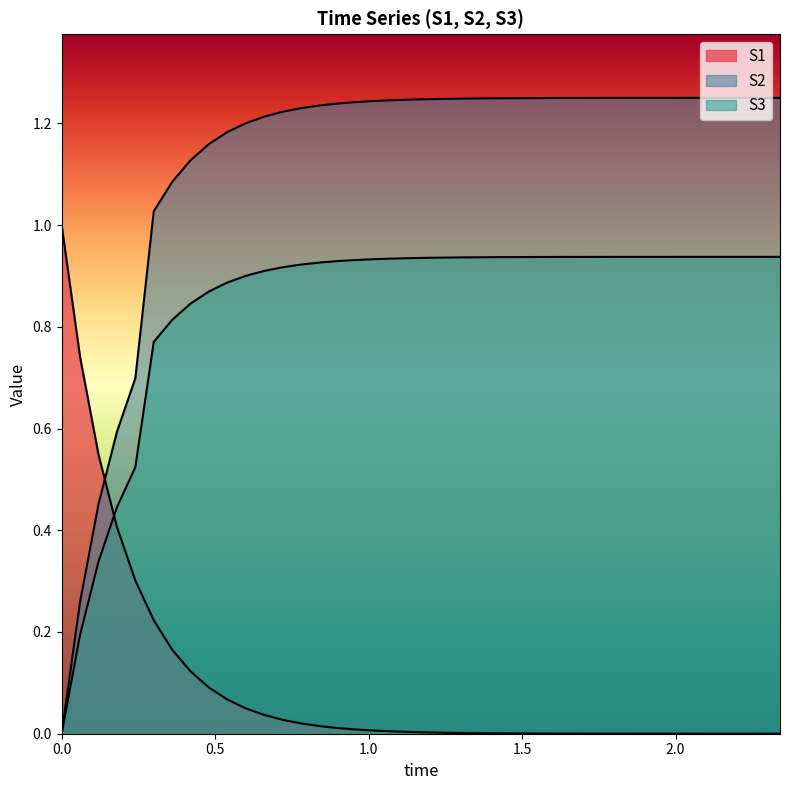

Is it true that S2 equals 0.7 at 2.34?

False